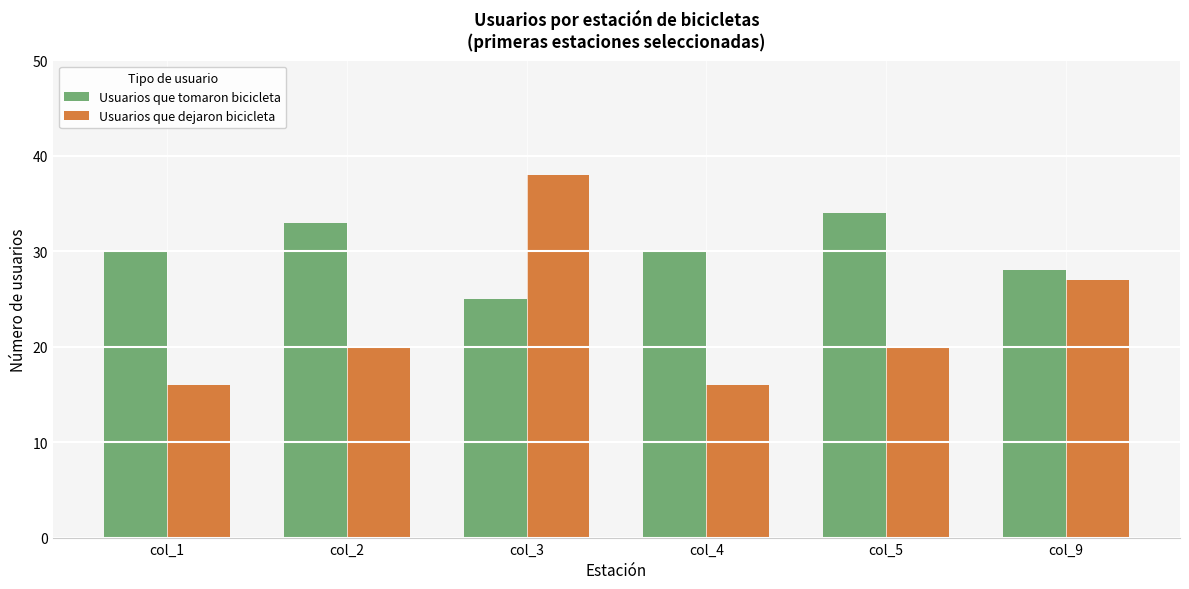

Reading right to left, extract all data points from this chart.

Usuarios que tomaron bicicleta: 28	34	30	25	33	30
Usuarios que dejaron bicicleta: 27	20	16	38	20	16